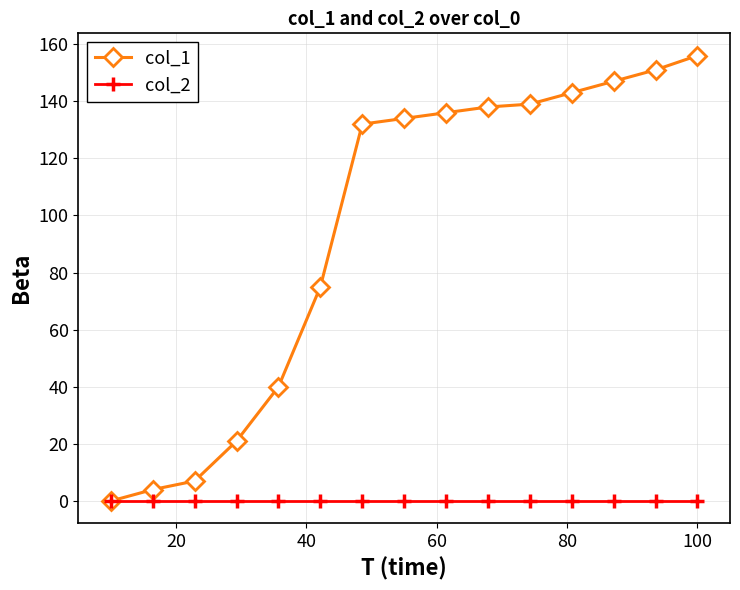

True or false: col_1 has more than 2 interior local peaks.

False